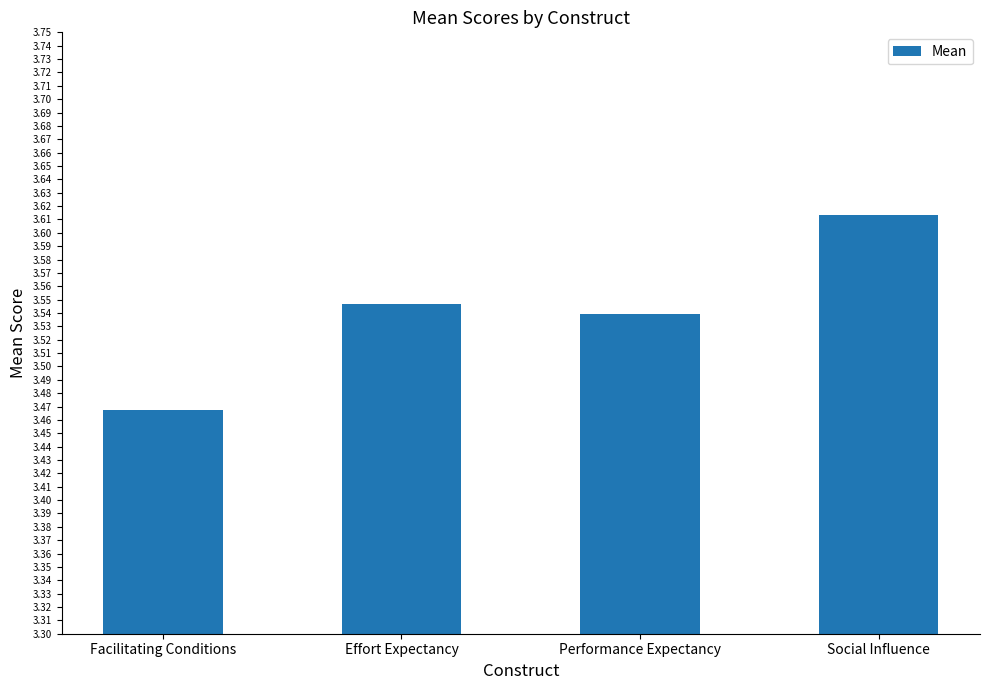

How many data points does each series have?

4